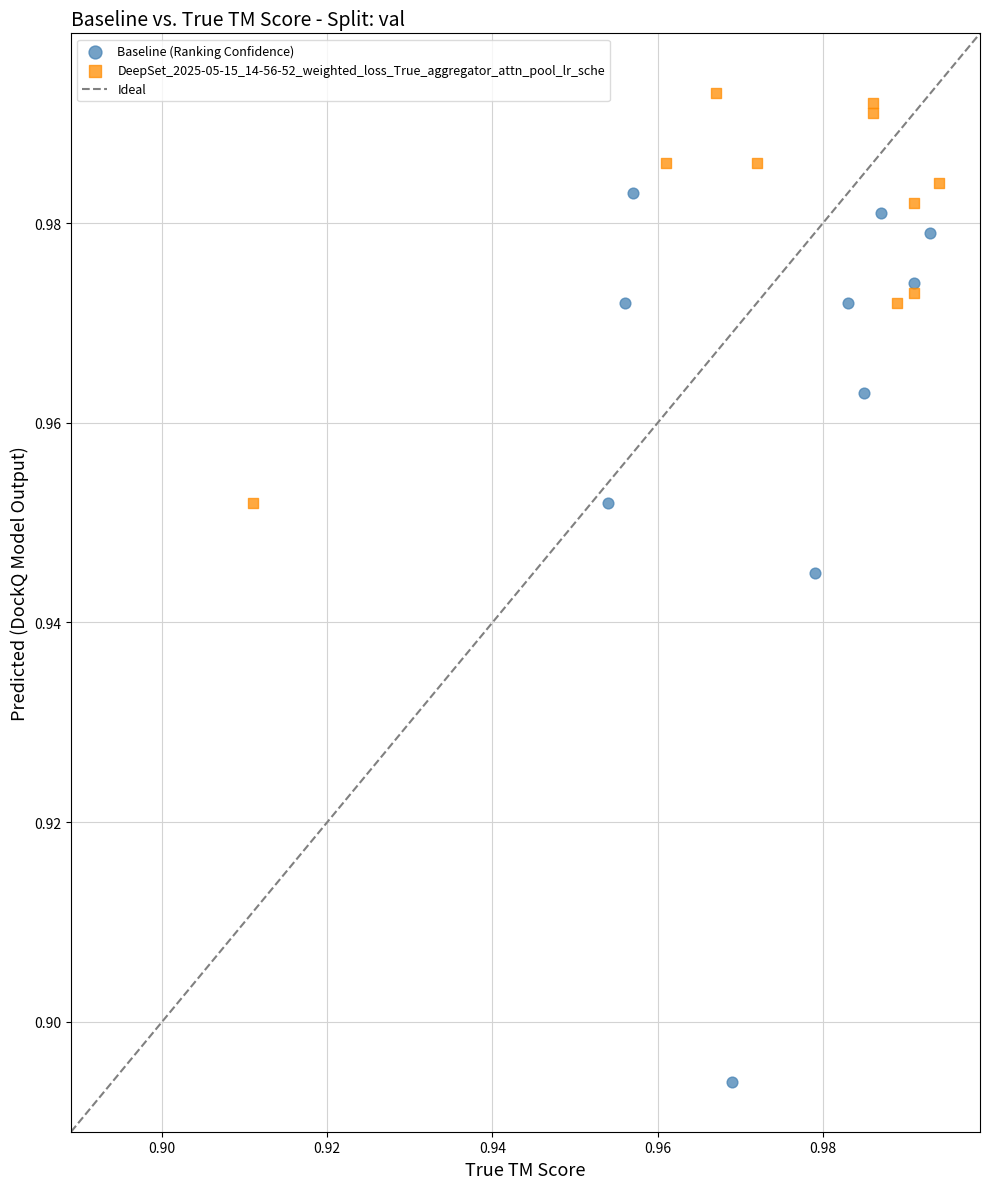

Which series has the widest spread of Y values?

Baseline (Ranking Confidence)